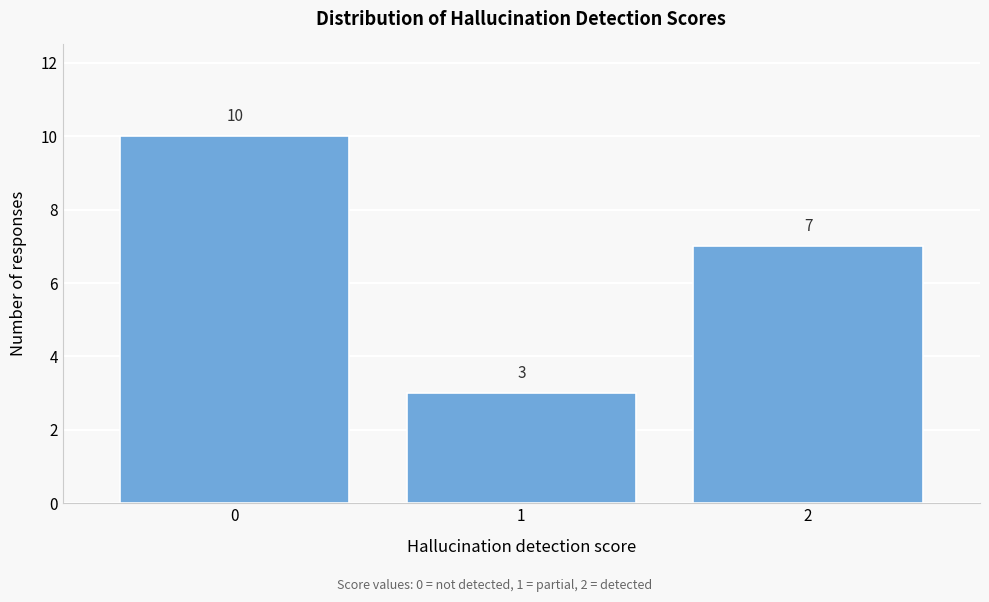

Reading left to right, extract all data points from this chart.

0=10	1=3	2=7